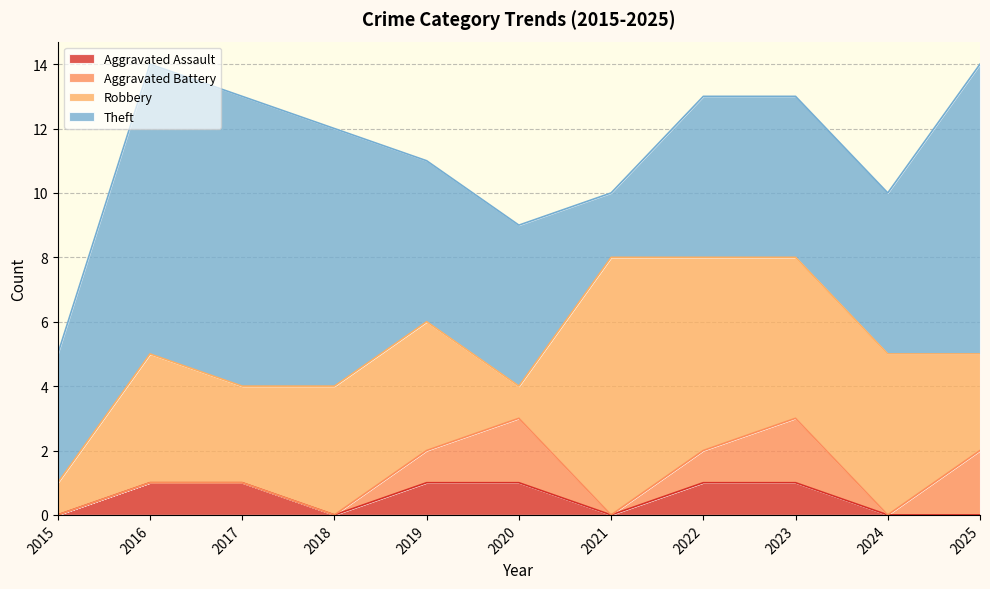

At which category is the sum across all series the highest?

2016